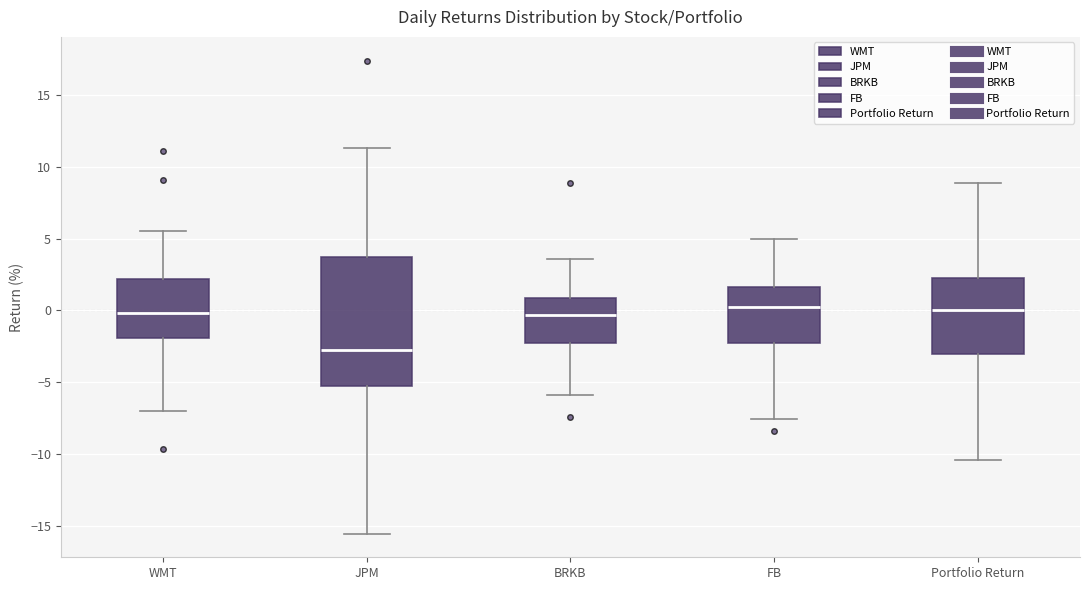

Which box is the tallest, from its lower edge to its upper edge?

JPM